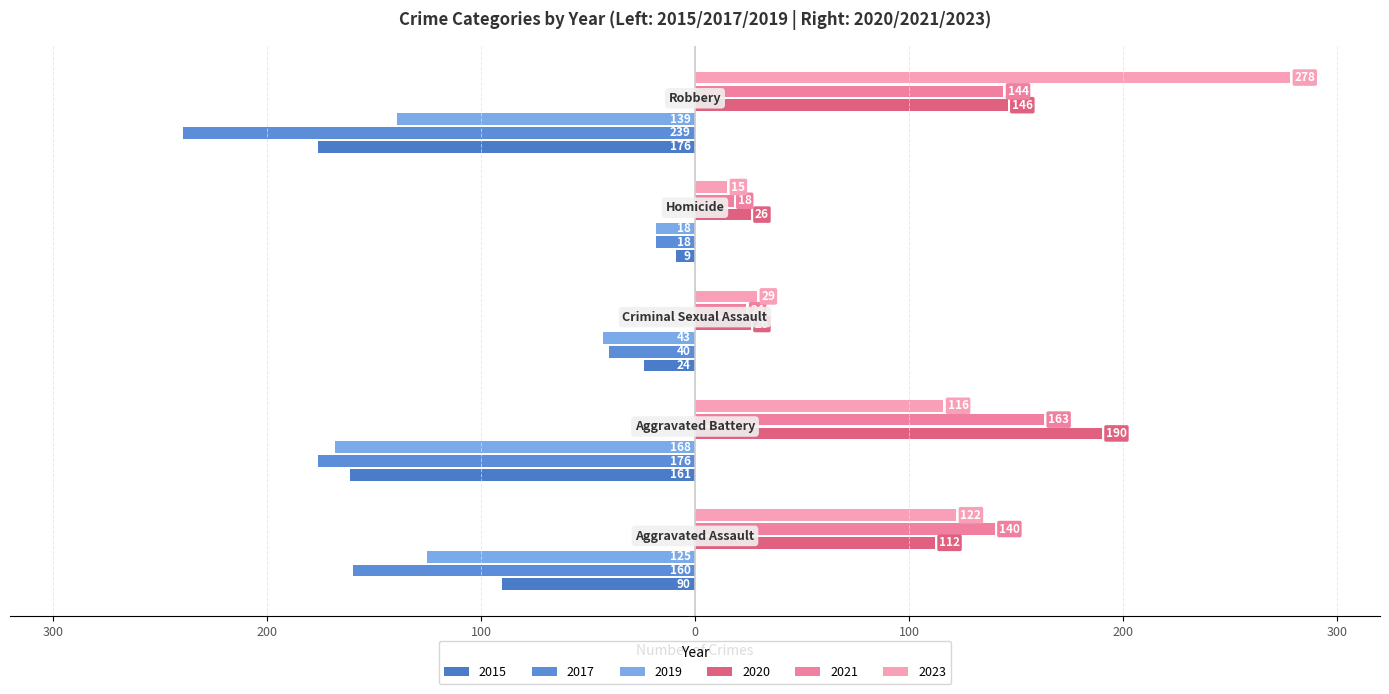

Count the number of categories in the chart.

5